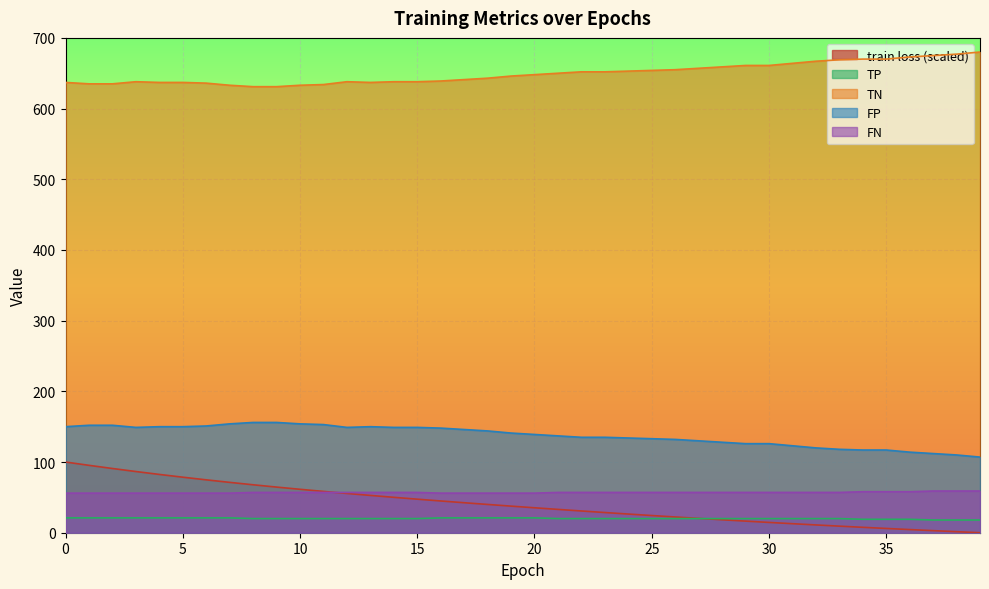

Which category has the lowest value in the TP series?

37